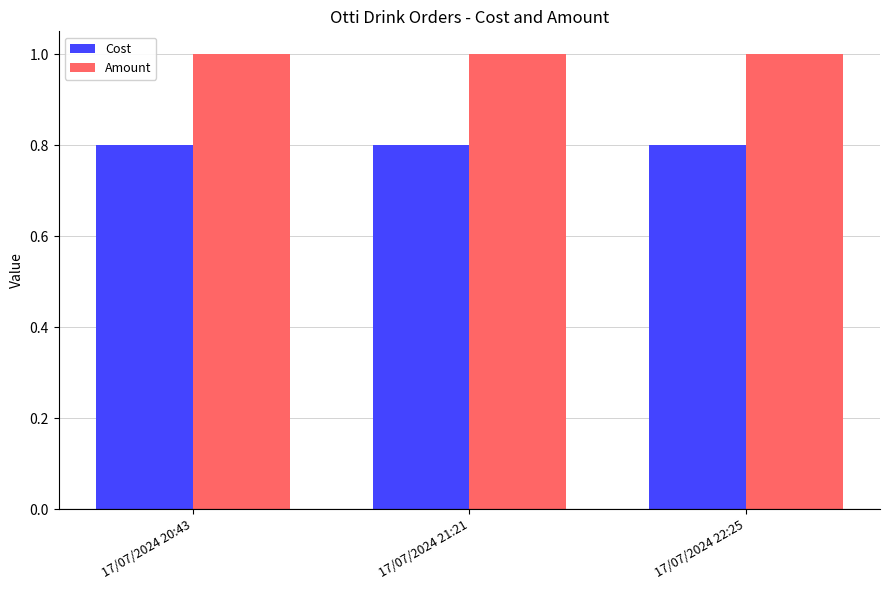

True or false: Cost has a value of 1.3 at 17/07/2024 21:21.

False